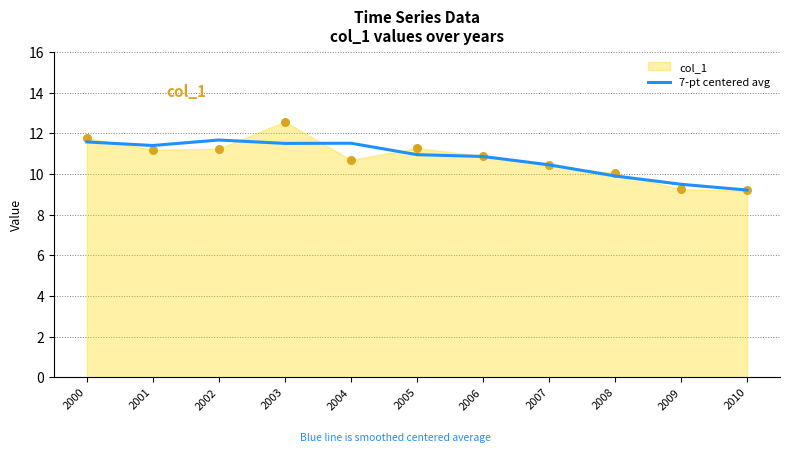

Which has a higher value, 2007 or 2004?

2004